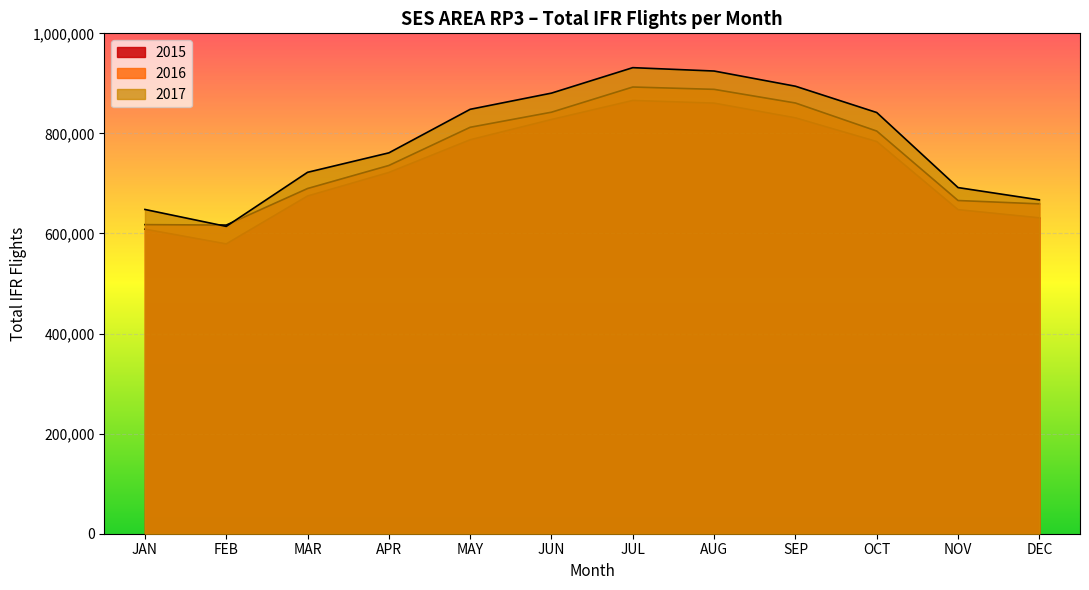

Rank the series by their maximum value, from lowest to highest.

2015, 2016, 2017